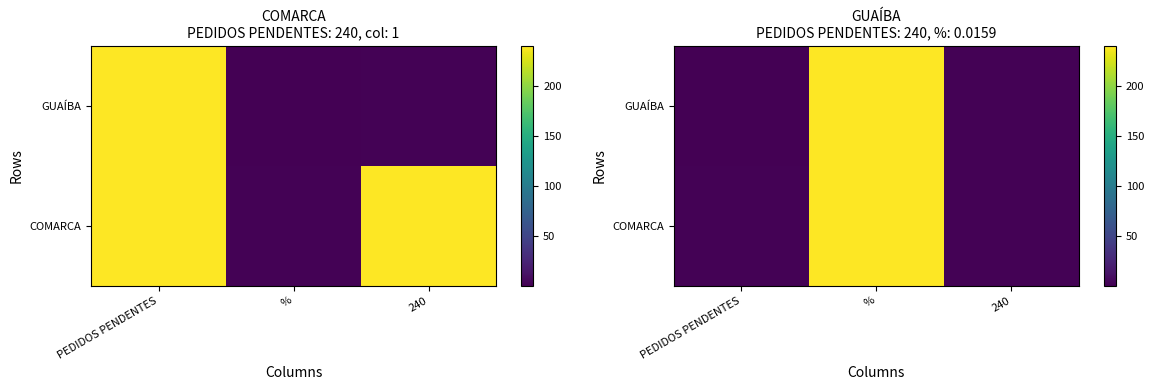

At which label does GUAÍBA reach its peak?

%